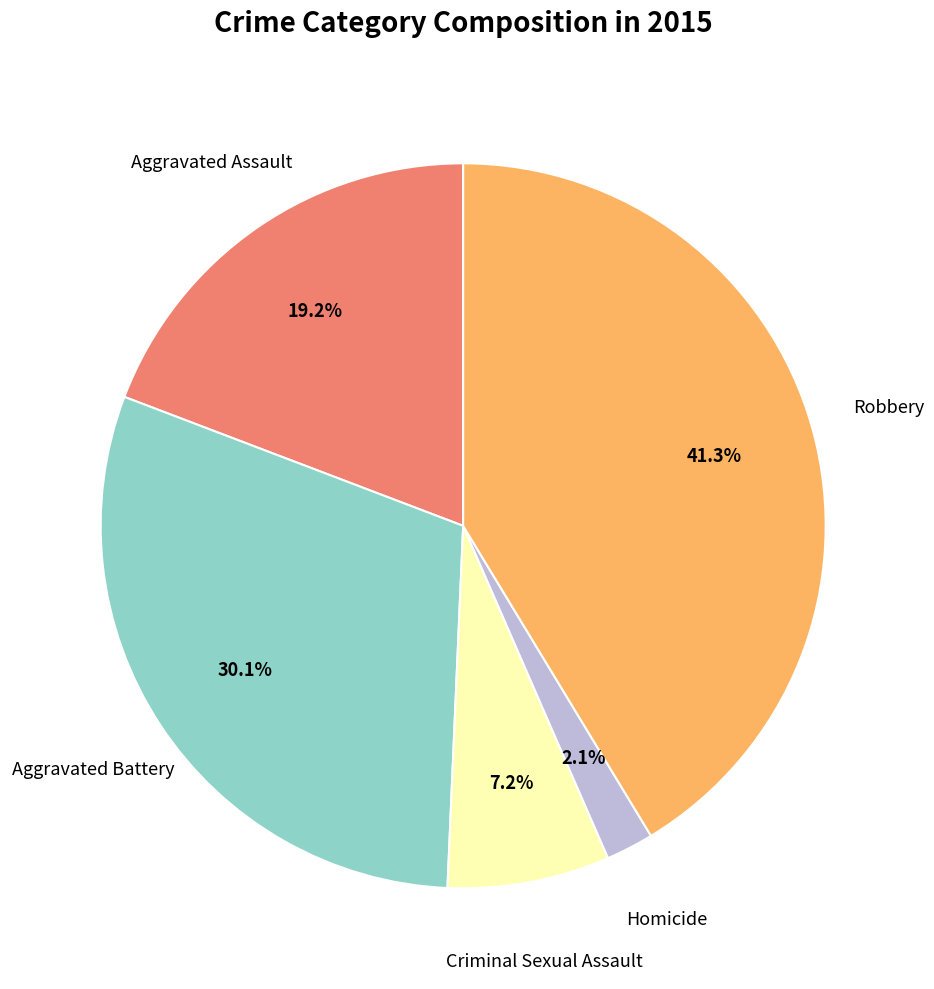

To the nearest percent, what is the difference between the Aggravated Battery and Robbery slice percentages?

11%